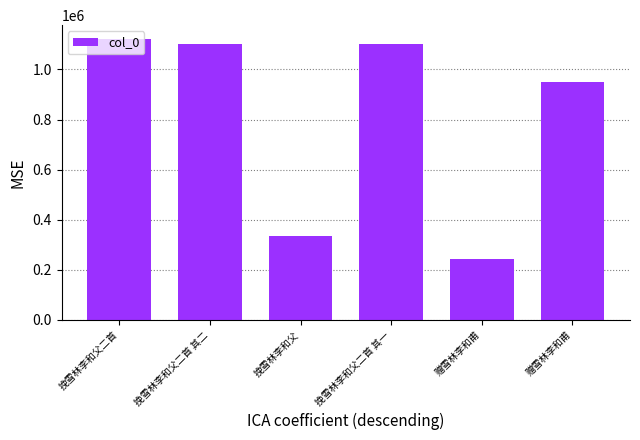

Between 挽雪林李和父二首 其一 and 赠雪林李和甫, which is larger?

挽雪林李和父二首 其一